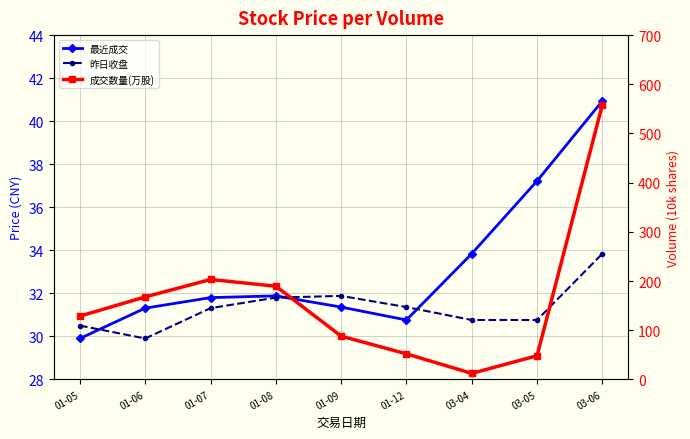

Is it true that 成交数量(万股) equals 558.5 at 03-06?

True